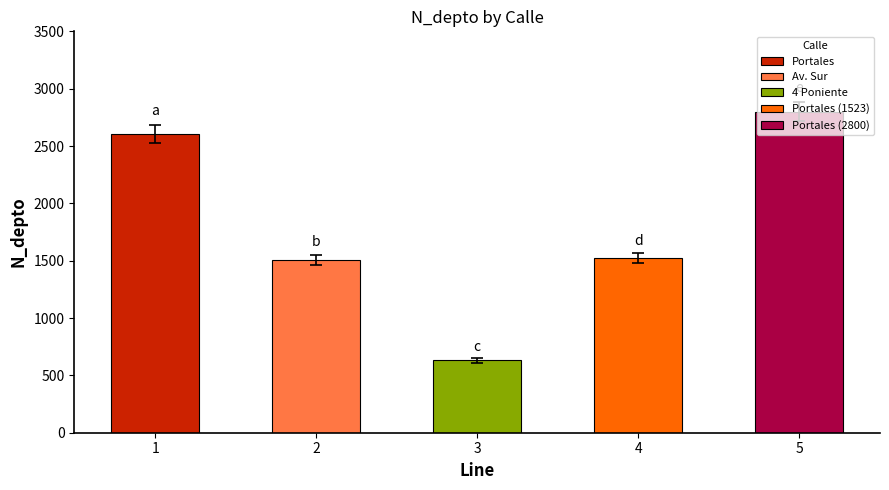

What is the difference between the values at Portales and 4 Poniente?

1978